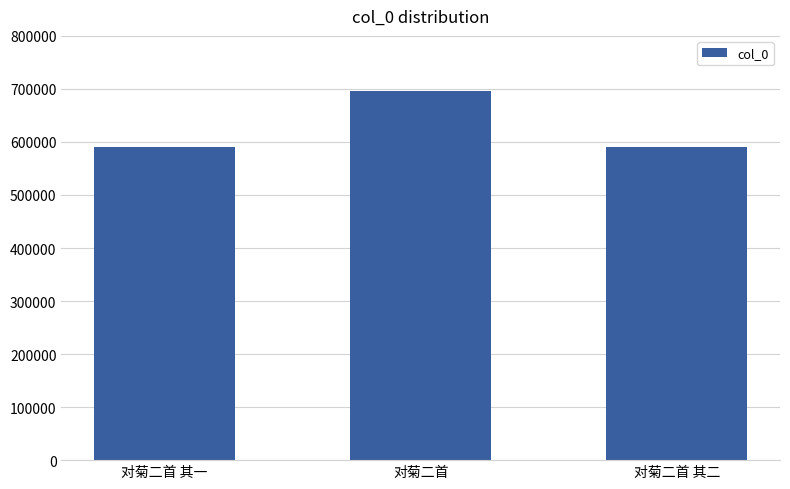

How many series are shown in this chart?

1